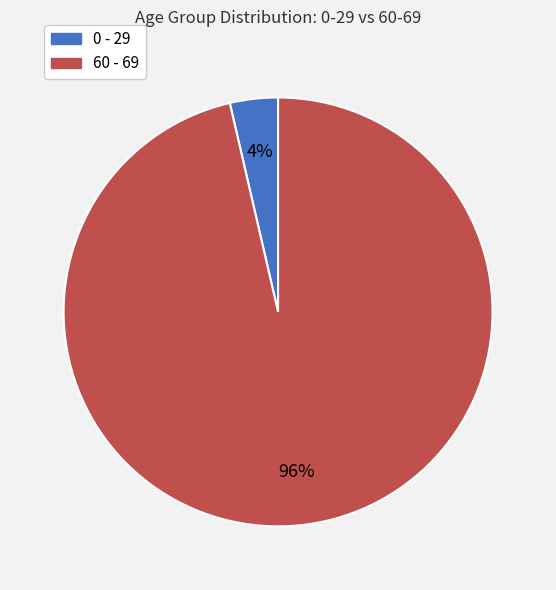

Which slice is the largest?

60 - 69